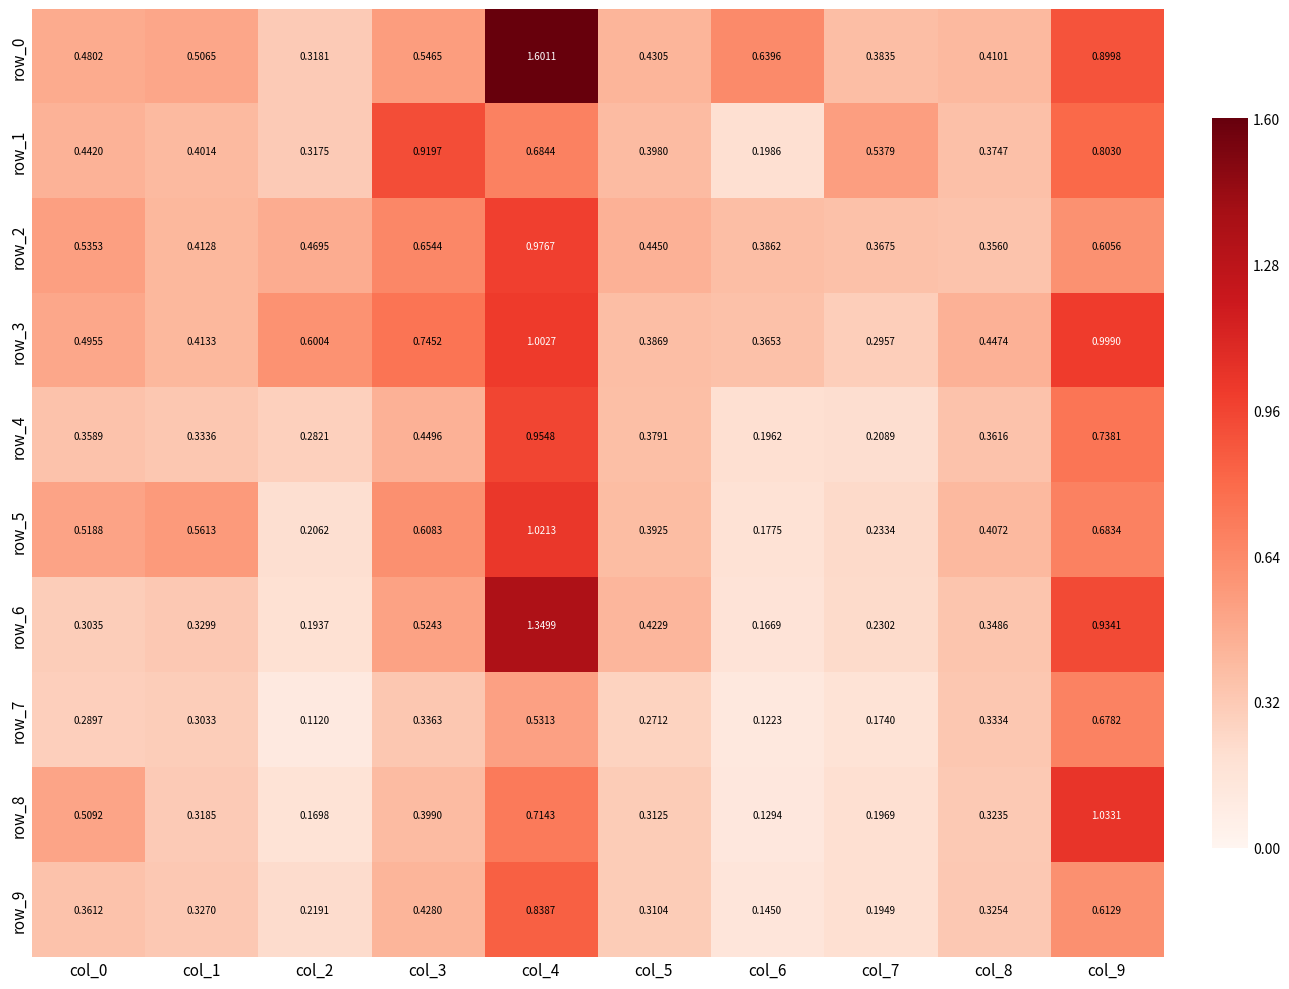

Which label corresponds to the smallest value in the chart?

col_2